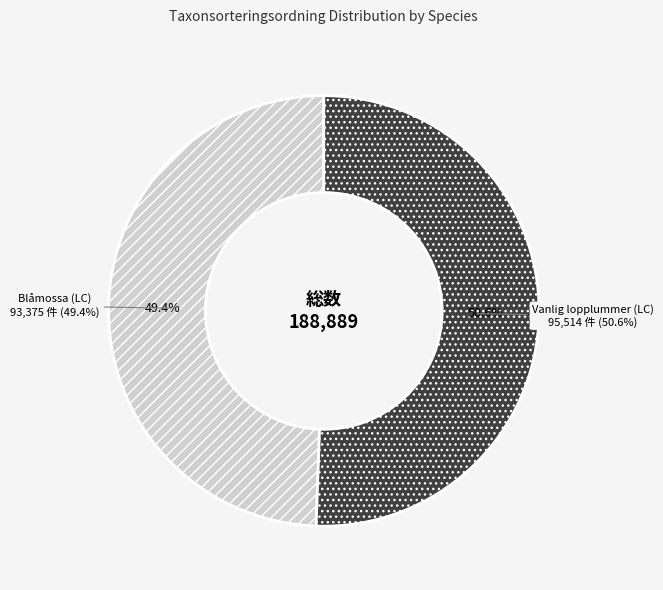

Between Vanlig lopplummer (LC) and Blåmossa (LC), which is larger?

Vanlig lopplummer (LC)